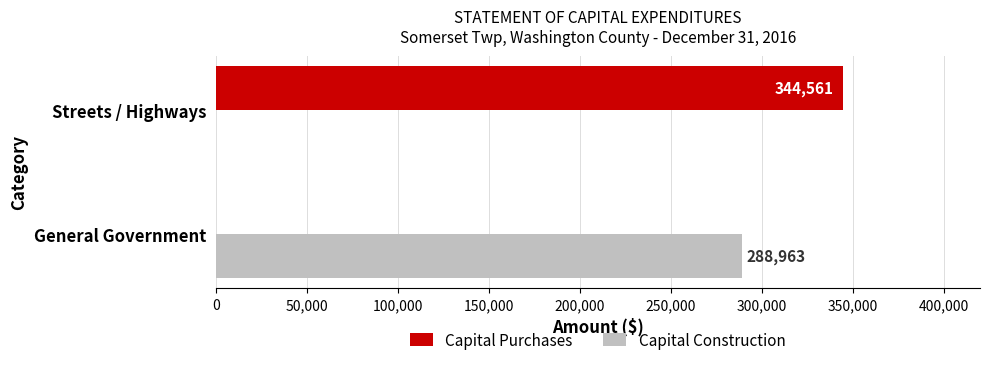

At which label is Capital Purchases closest to 172280?

General Government